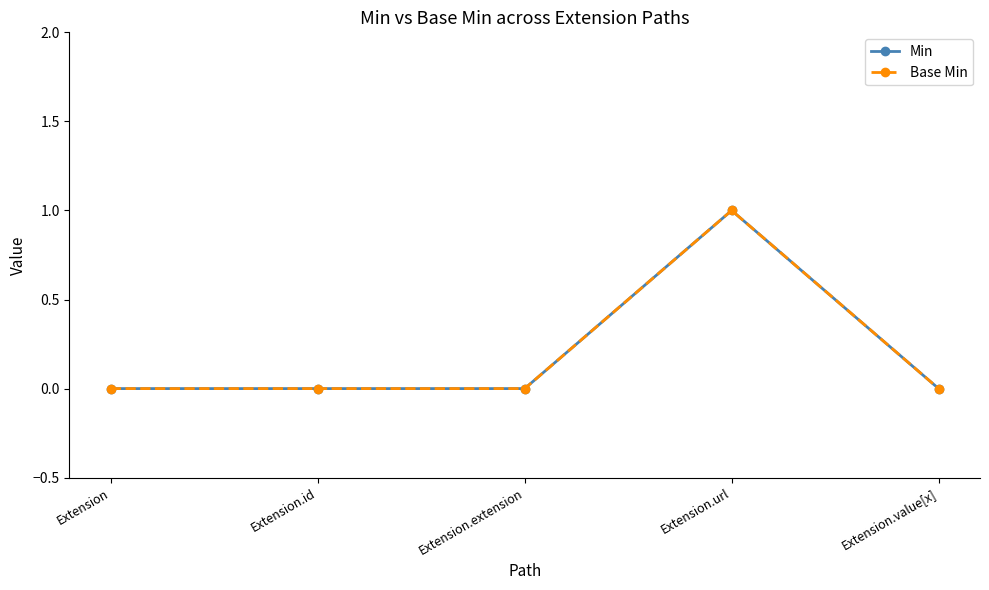

What is the sum of all Min values?

1